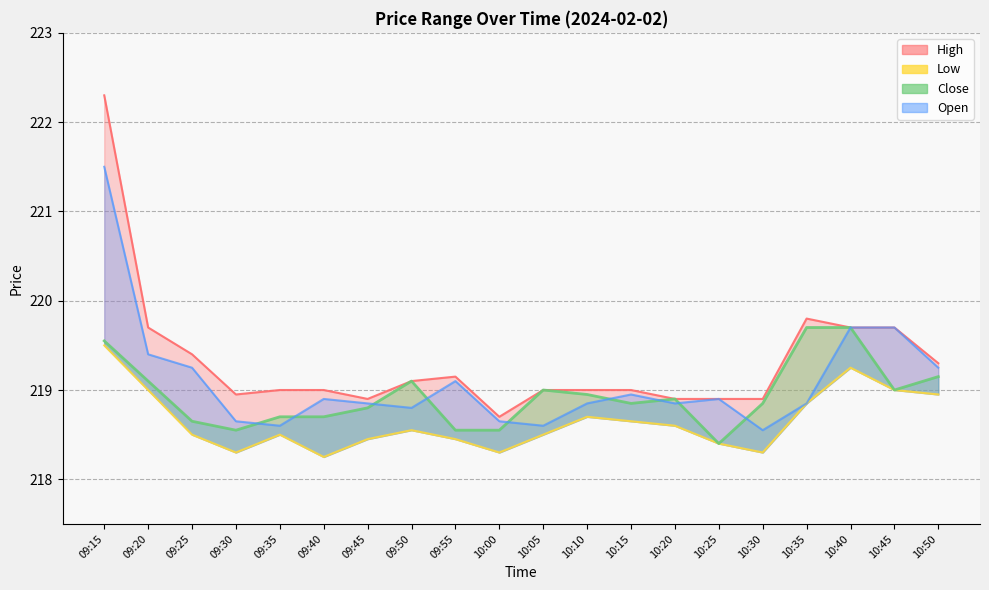

Which series has the largest range (max minus min)?

High